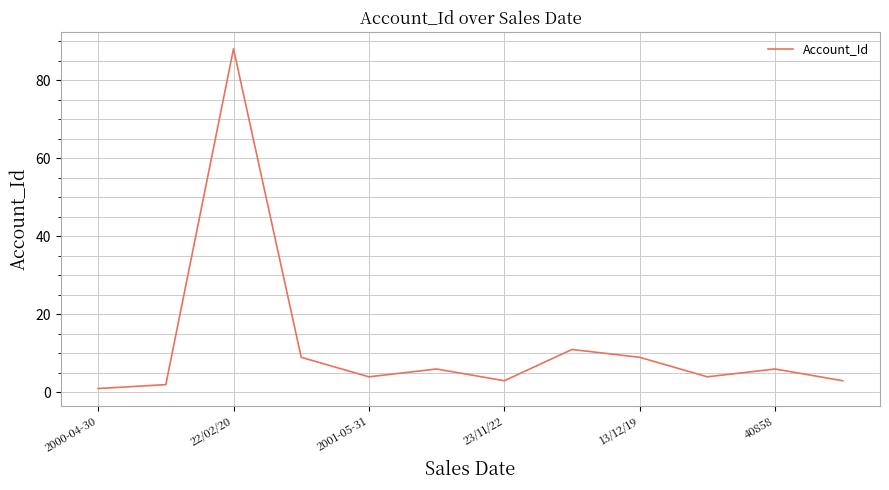

What is the greatest value displayed?

88